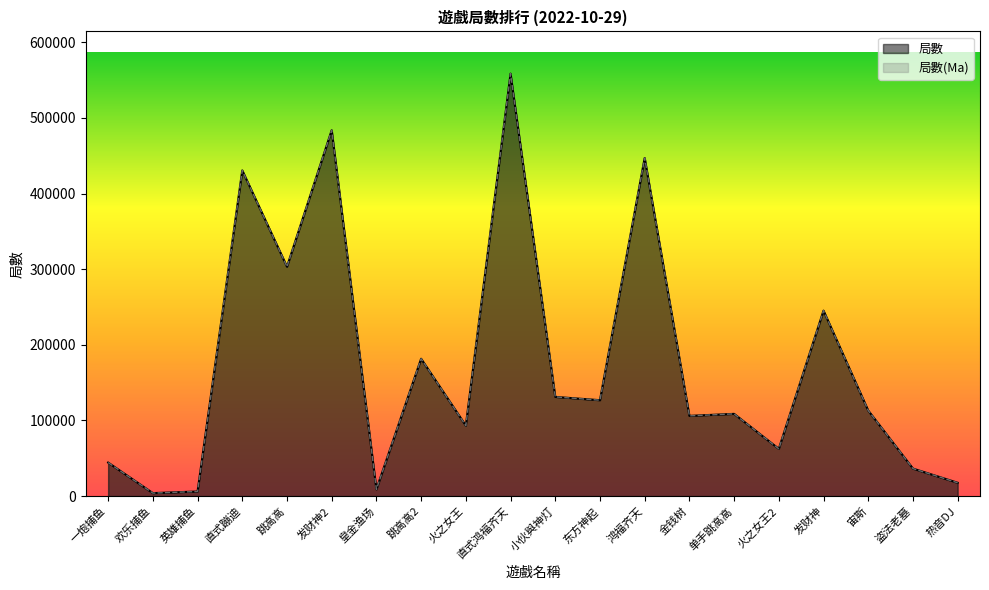

What is the minimum value for 局數?

3962